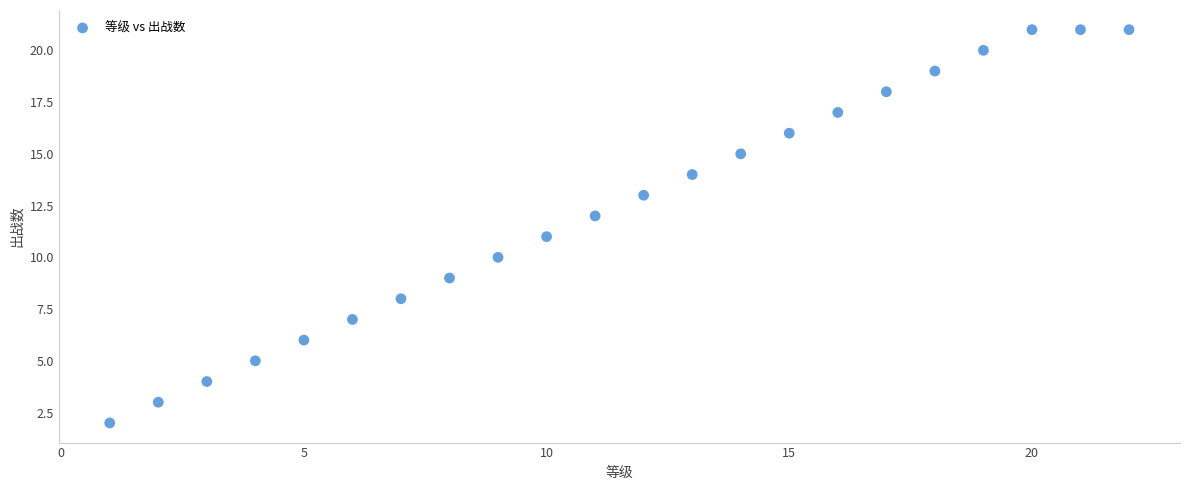

What is the range of X values (max minus min)?

21